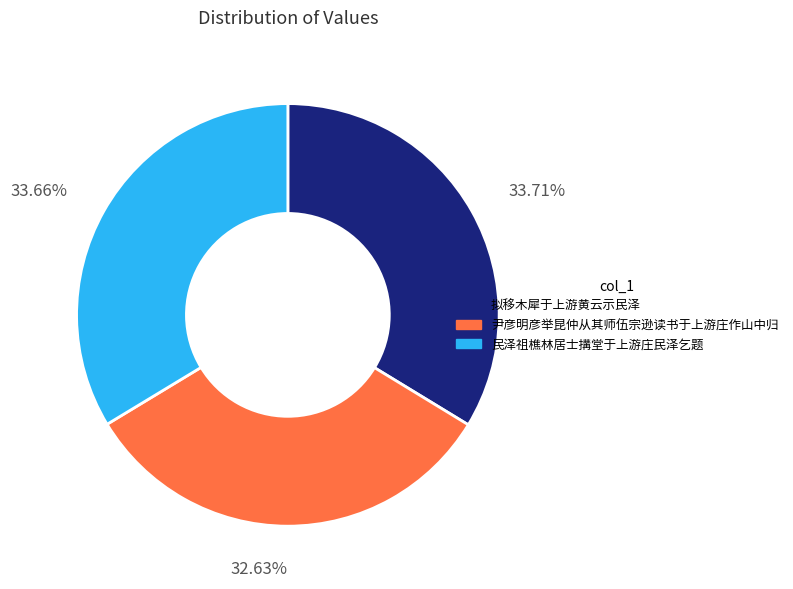

Does 尹彦明彦举昆仲从其师伍宗逊读书于上游庄作山中归 represent more than half of the total?

No